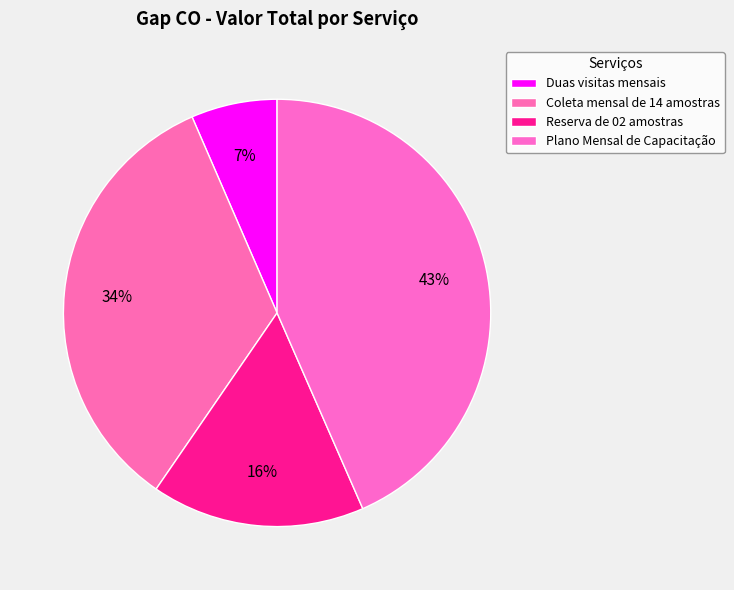

To the nearest percent, what portion does Duas visitas mensais represent?

7%